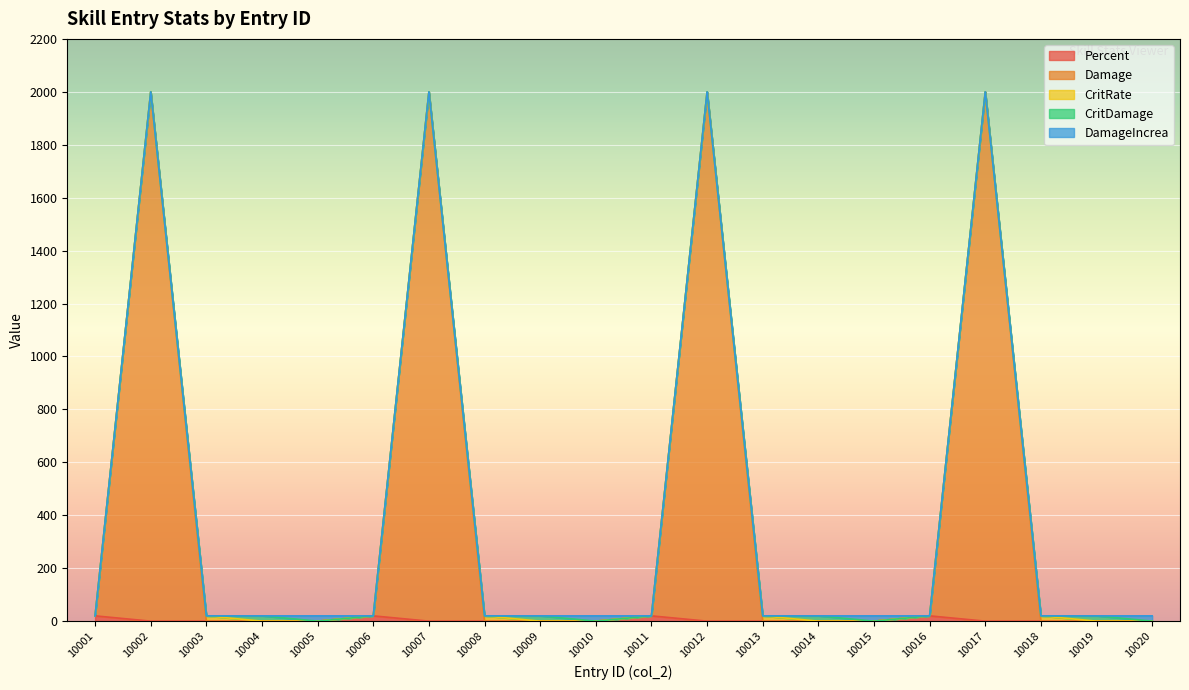

What is the total value across all series at 10012?

2000